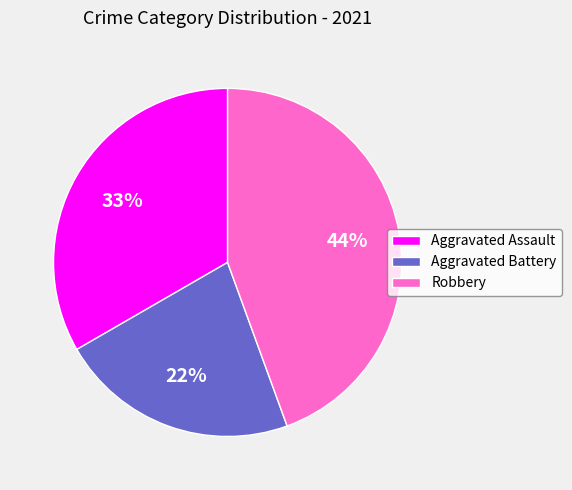

Between Robbery and Aggravated Battery, which is larger?

Robbery